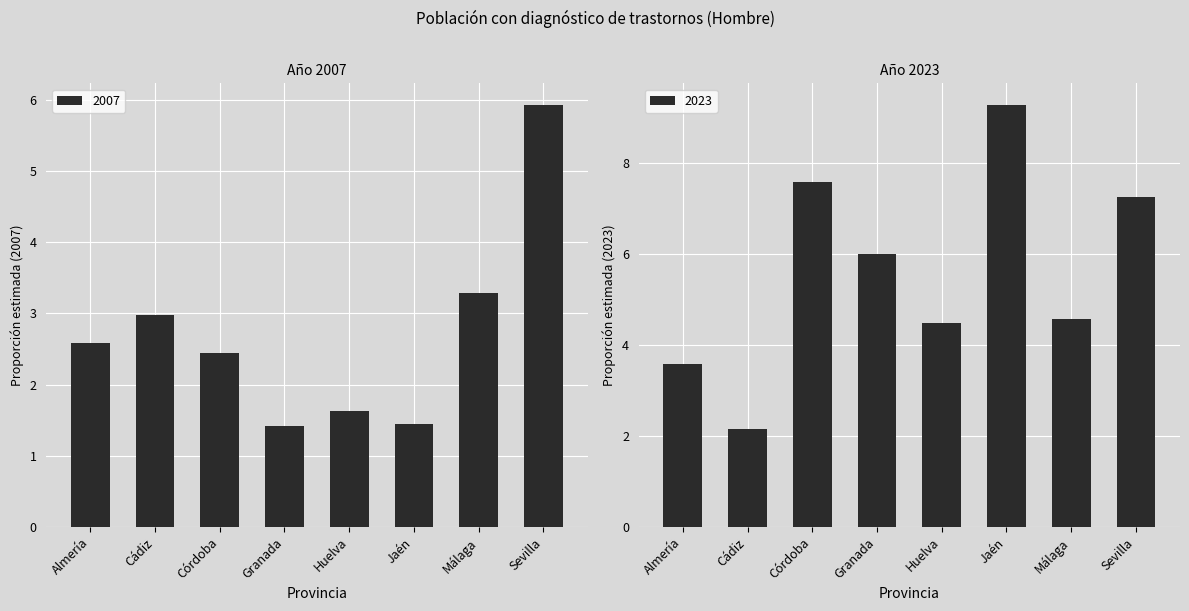

Is it true that 2023 equals 3.8 at Sevilla?

False